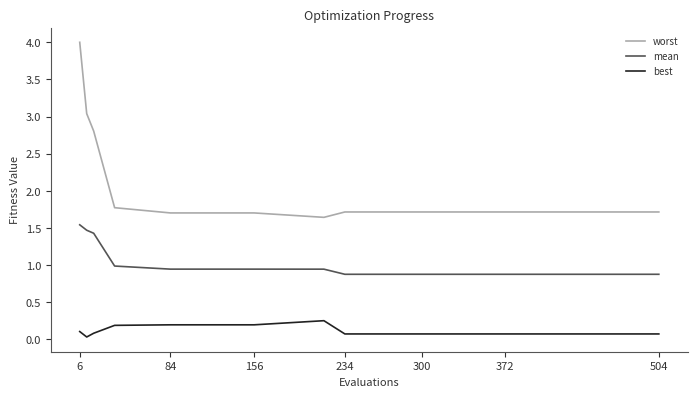

What is the difference between the maximum and minimum values in the worst series?

2.4